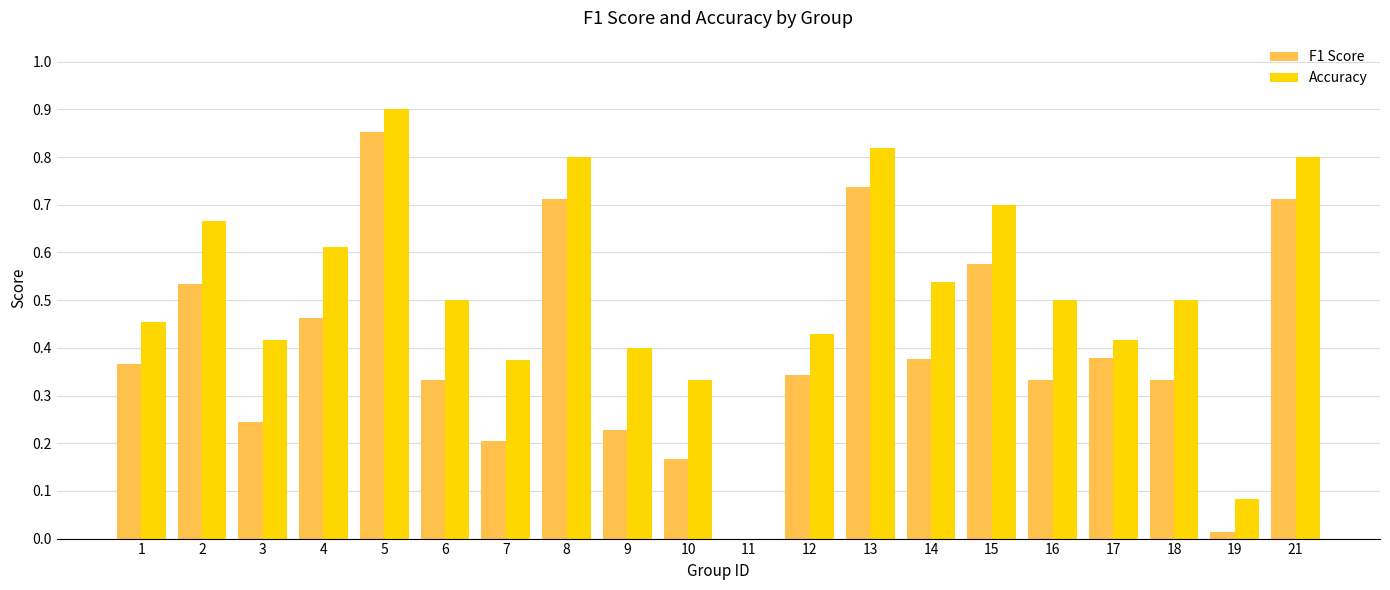

At which category is the sum across all series the highest?

5